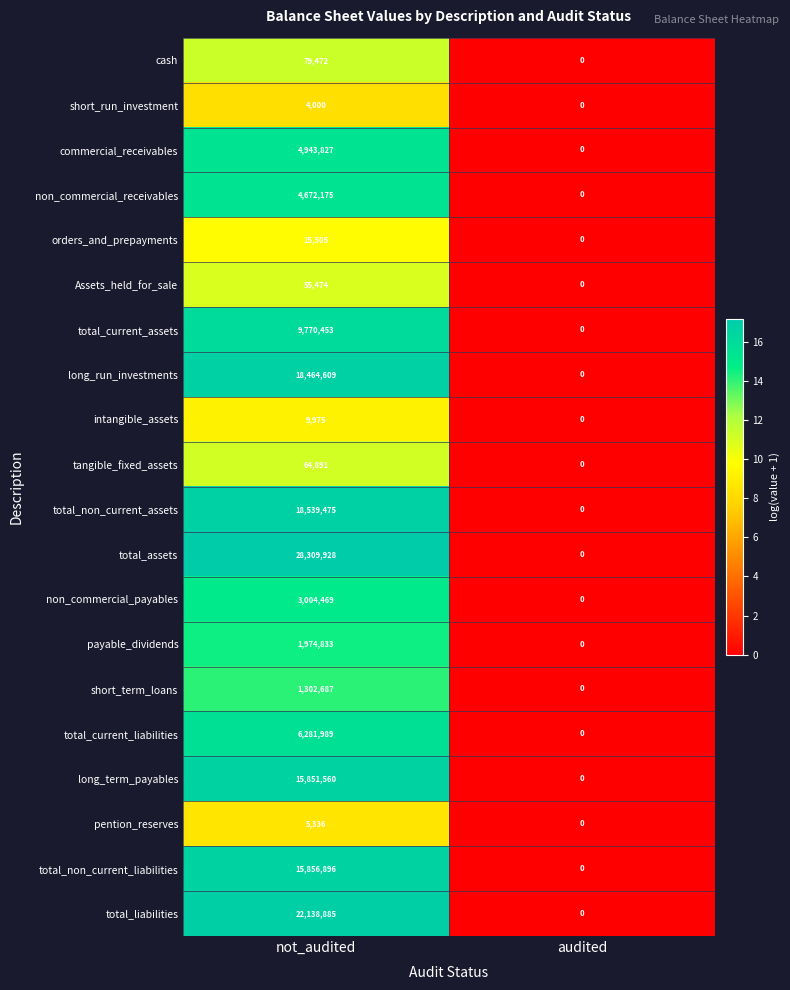

At which category is the sum across all series the highest?

not_audited